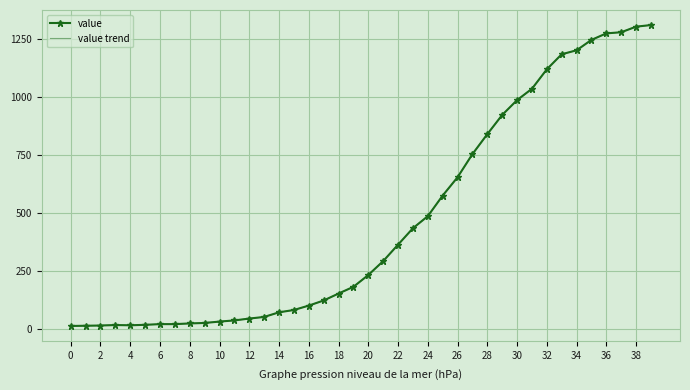

At which category does value trend reach its first local valley?

4